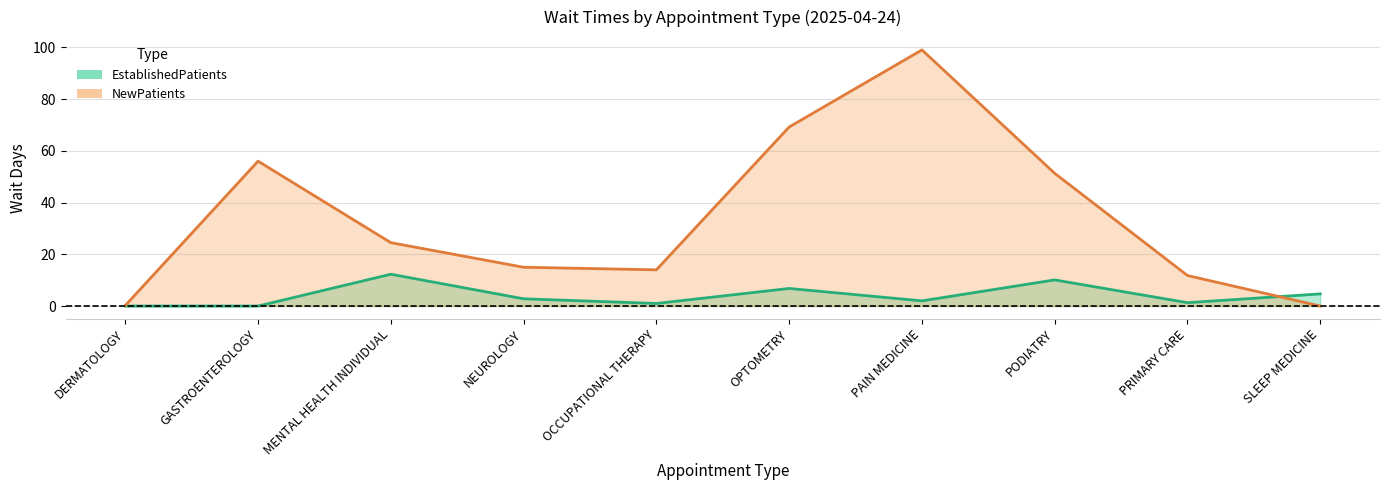

How many interior local valleys does the NewPatients series have?

1